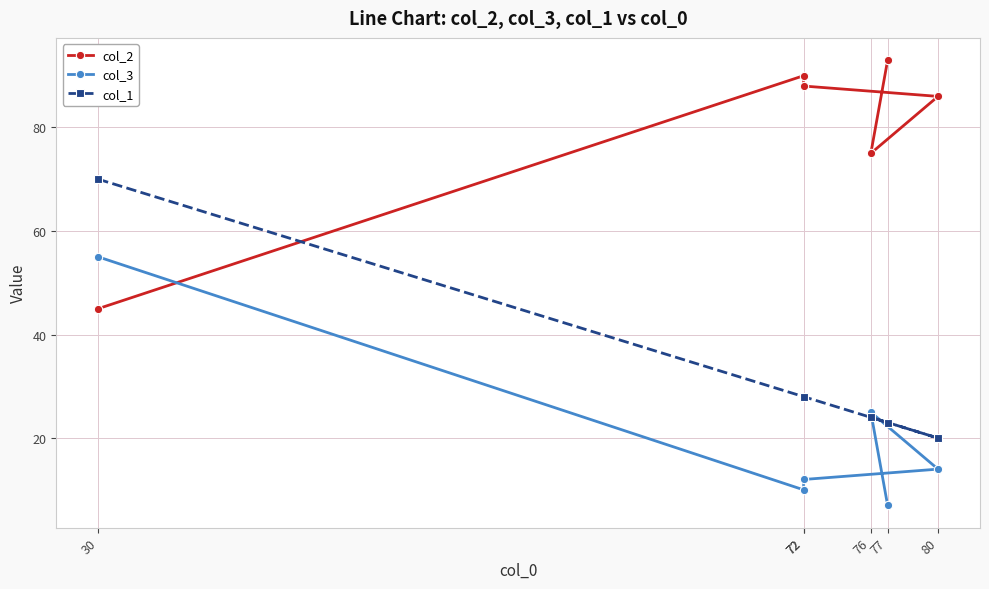

Read the col_2 value at 30, to the nearest 5.

45